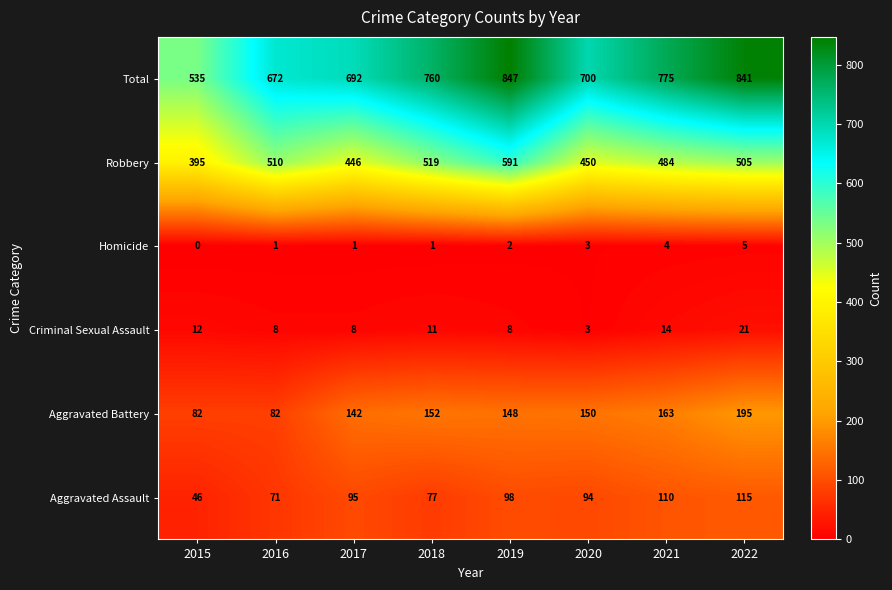

Rank the series by their maximum value, from lowest to highest.

Homicide, Criminal Sexual Assault, Aggravated Assault, Aggravated Battery, Robbery, Total